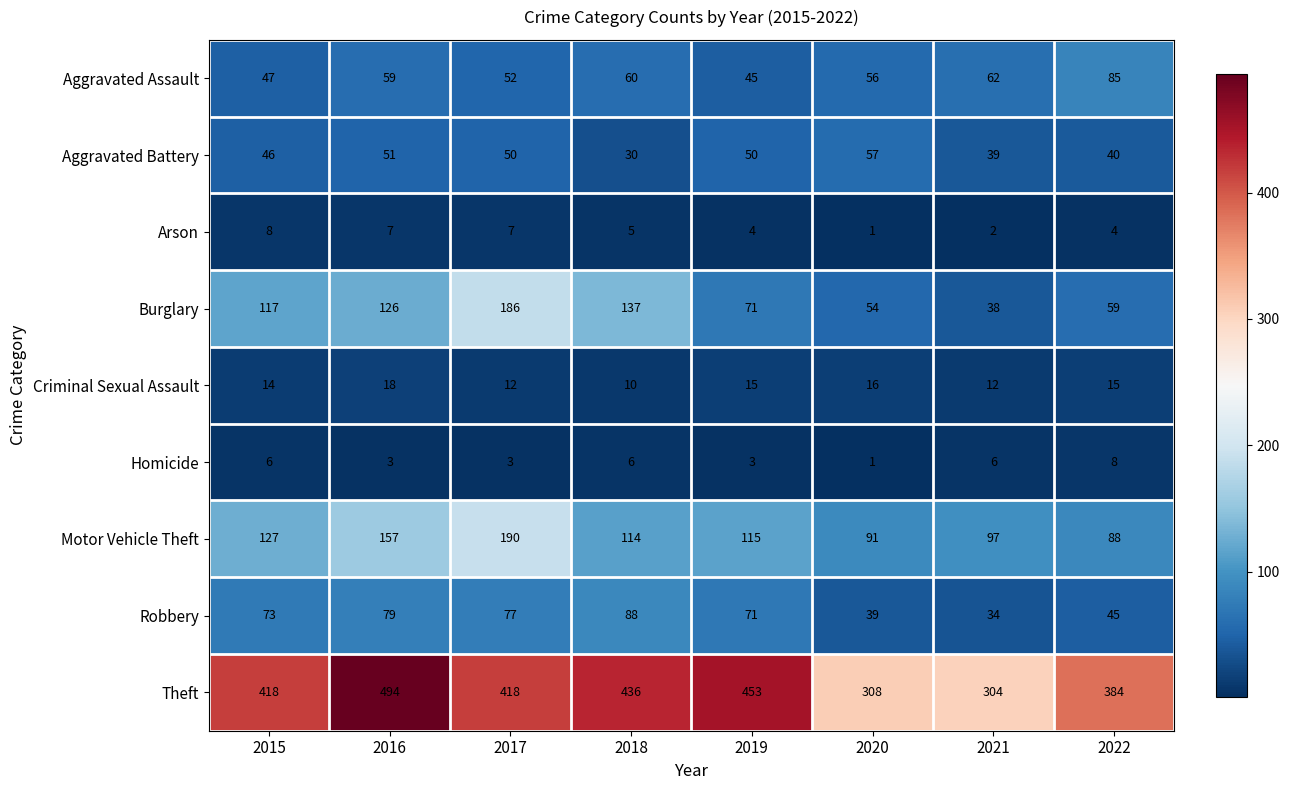

At 2022, list the series in order from largest to smallest.

Theft, Motor Vehicle Theft, Aggravated Assault, Burglary, Robbery, Aggravated Battery, Criminal Sexual Assault, Homicide, Arson